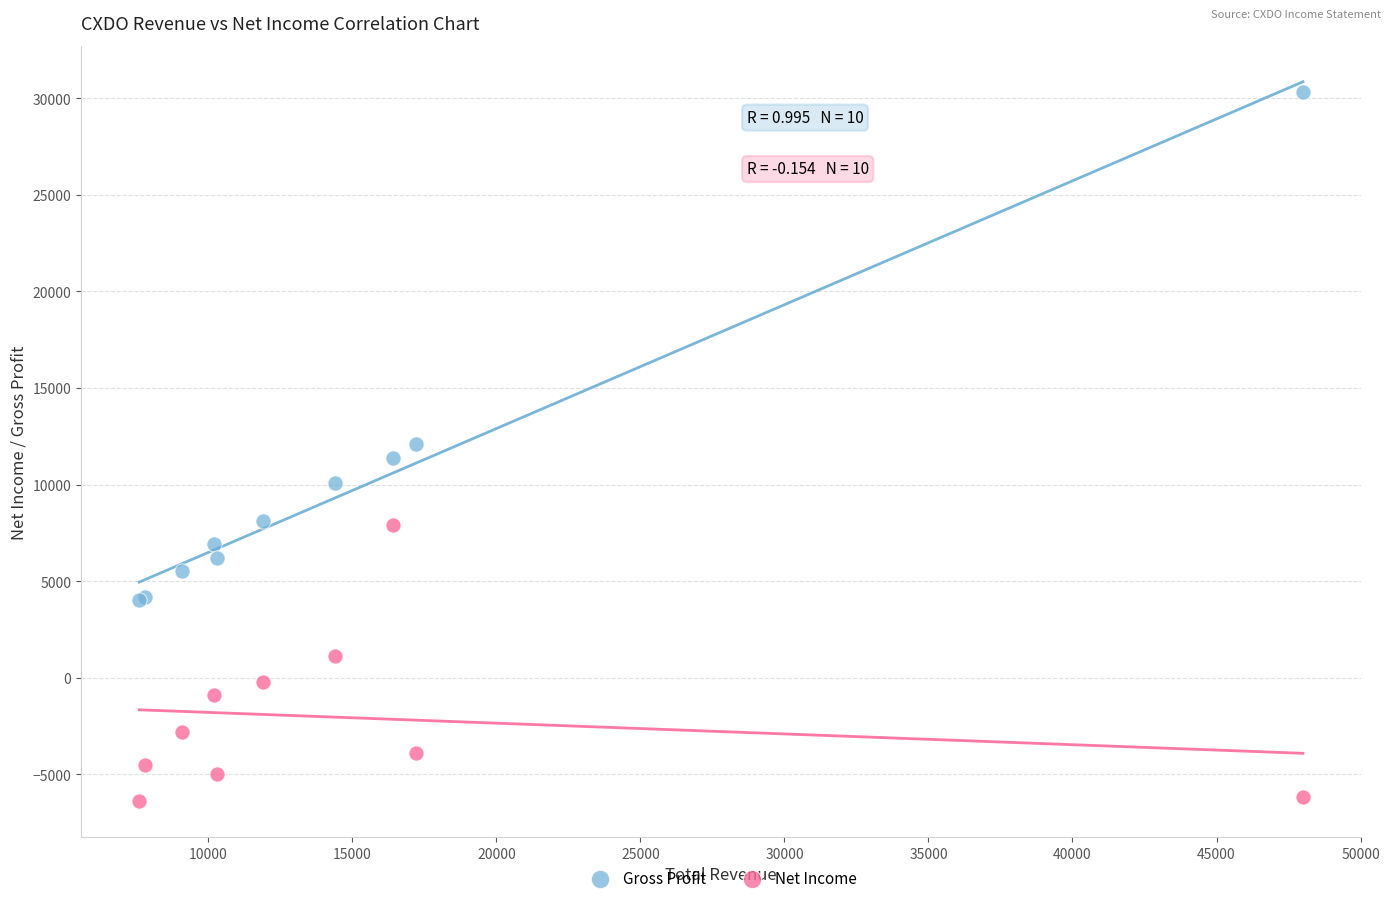

What is the X range (max minus min) for the scatter plot?

40400